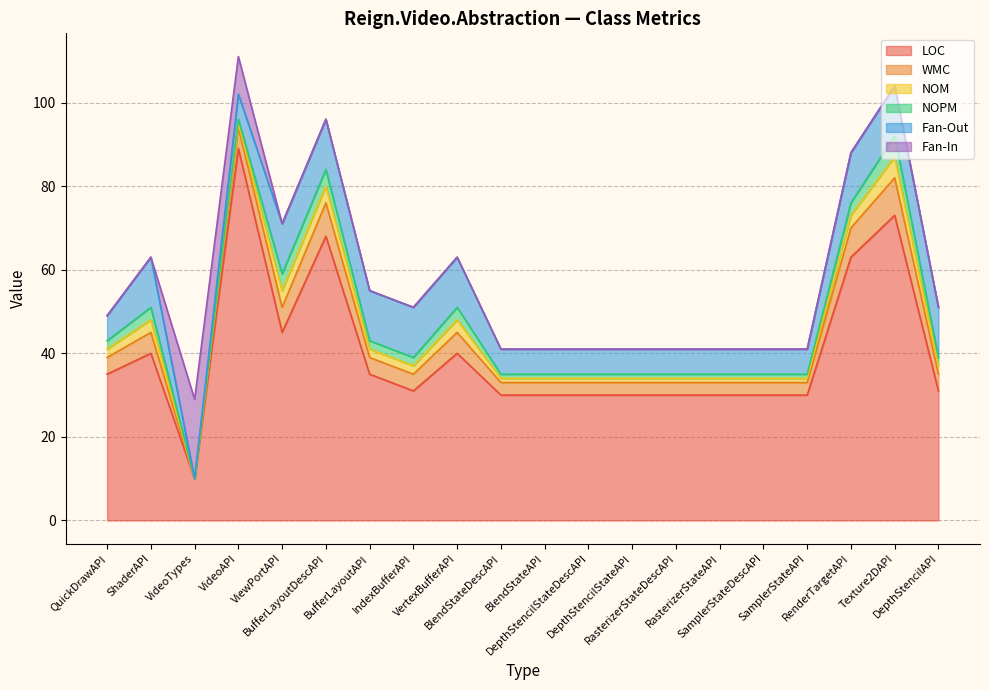

True or false: LOC has more than 0 interior local peaks.

True